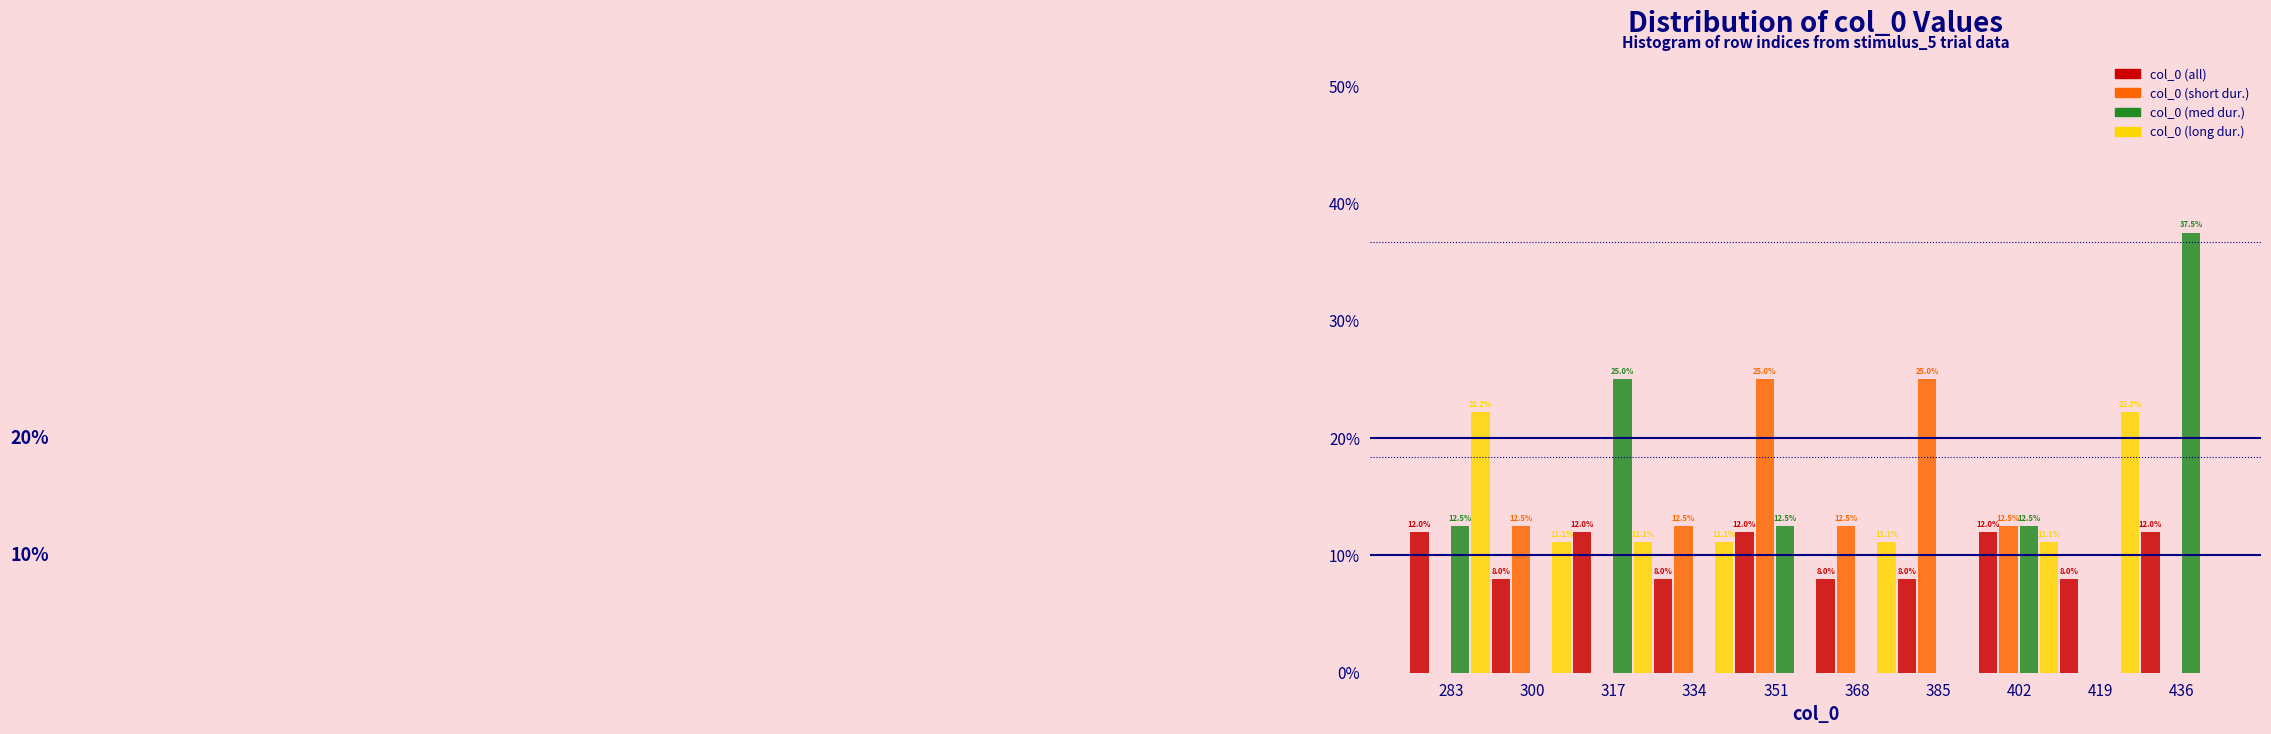

Reading left to right, list all the values displayed in this chart.

col_0 (all): 283=12.0	300=8.0	317=12.0	334=8.0	351=12.0	368=8.0	385=8.0	402=12.0	419=8.0	436=12.0
col_0 (short dur.): 283=0.0	300=12.5	317=0.0	334=12.5	351=25.0	368=12.5	385=25.0	402=12.5	419=0.0	436=0.0
col_0 (med dur.): 283=12.5	300=0.0	317=25.0	334=0.0	351=12.5	368=0.0	385=0.0	402=12.5	419=0.0	436=37.5
col_0 (long dur.): 283=22.2	300=11.1	317=11.1	334=11.1	351=0.0	368=11.1	385=0.0	402=11.1	419=22.2	436=0.0